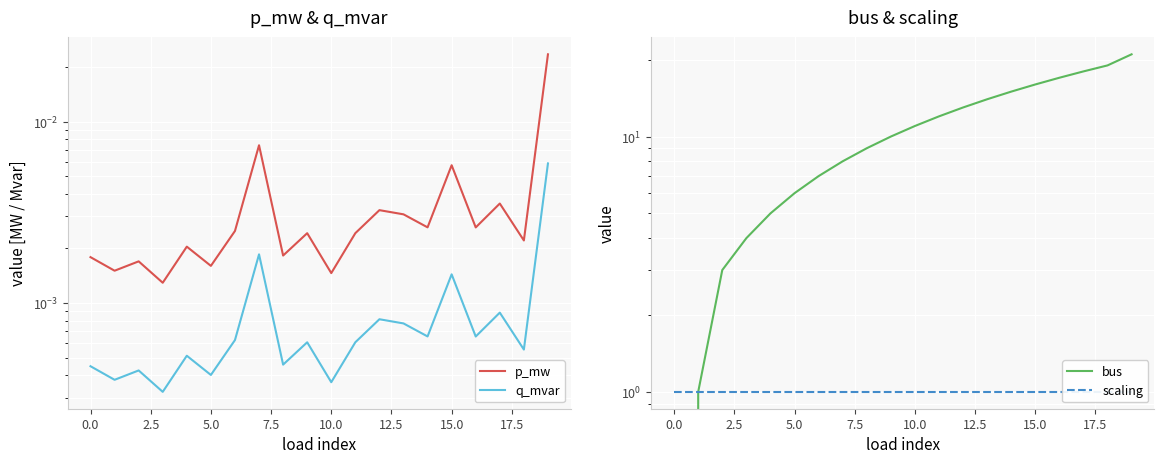

At which category is the sum across all series the highest?

19